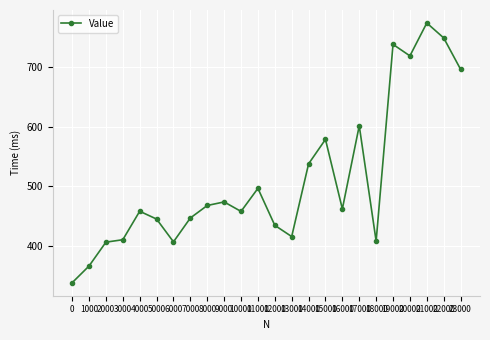

What is the smallest value displayed?

339.0